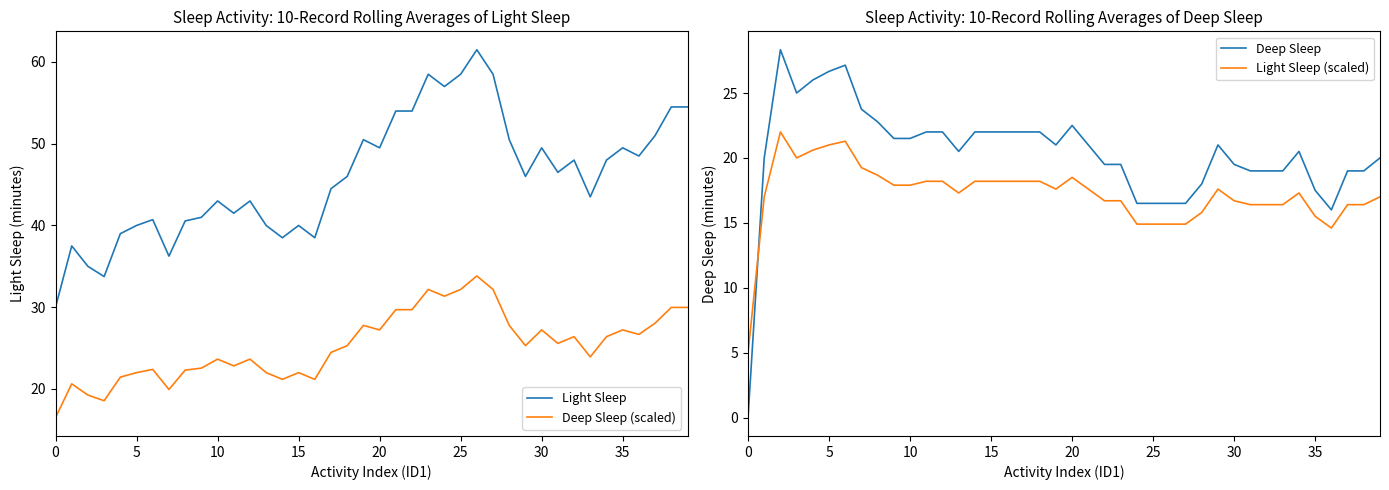

Reading left to right, extract all data points from this chart.

Light Sleep: 30.0	37.5	35.0	33.8	39.0	40.0	40.7	36.2	40.6	41.0	43.0	41.5	43.0	40.0	38.5	40.0	38.5	44.5	46.0	50.5	49.5	54.0	54.0	58.5	57.0	58.5	61.5	58.5	50.5	46.0	49.5	46.5	48.0	43.5	48.0	49.5	48.5	51.0	54.5	54.5
Alt Series: 5.0	17.0	22.0	20.0	20.6	21.0	21.3	19.2	18.7	17.9	17.9	18.2	18.2	17.3	18.2	18.2	18.2	18.2	18.2	17.6	18.5	17.6	16.7	16.7	14.9	14.9	14.9	14.9	15.8	17.6	16.7	16.4	16.4	16.4	17.3	15.5	14.6	16.4	16.4	17.0
Deep Sleep: 0.0	20.0	28.3	25.0	26.0	26.7	27.1	23.8	22.8	21.5	21.5	22.0	22.0	20.5	22.0	22.0	22.0	22.0	22.0	21.0	22.5	21.0	19.5	19.5	16.5	16.5	16.5	16.5	18.0	21.0	19.5	19.0	19.0	19.0	20.5	17.5	16.0	19.0	19.0	20.0